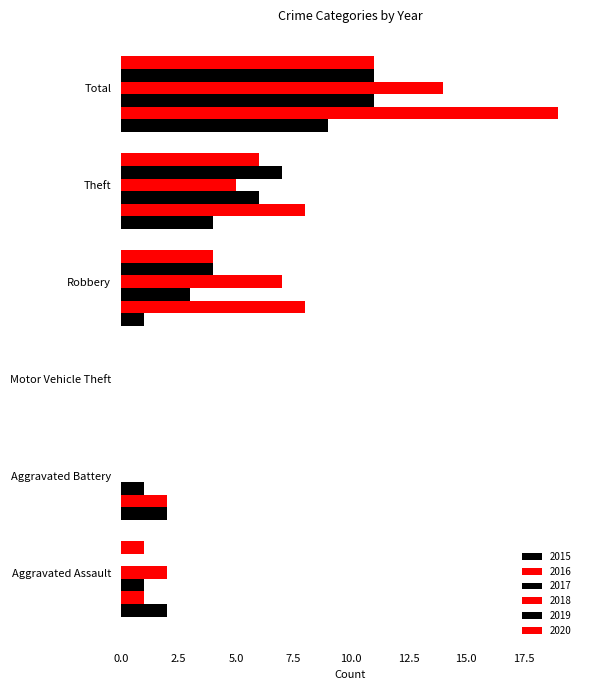

Count the number of data series in this chart.

6